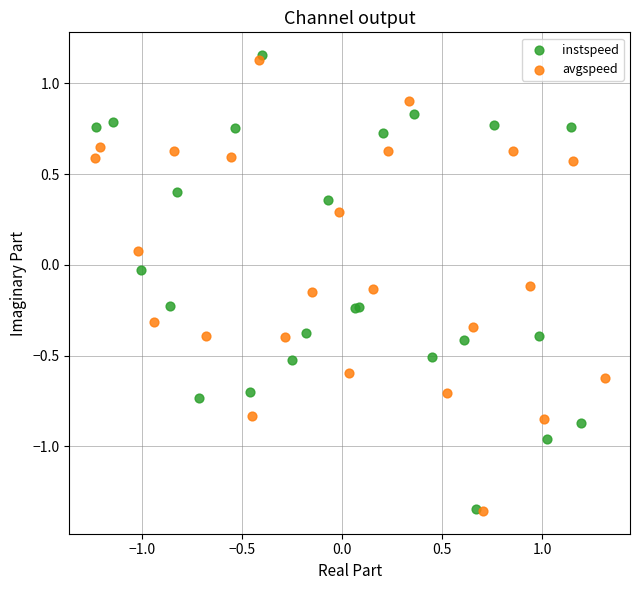

Which series has the widest spread of Y values?

instspeed